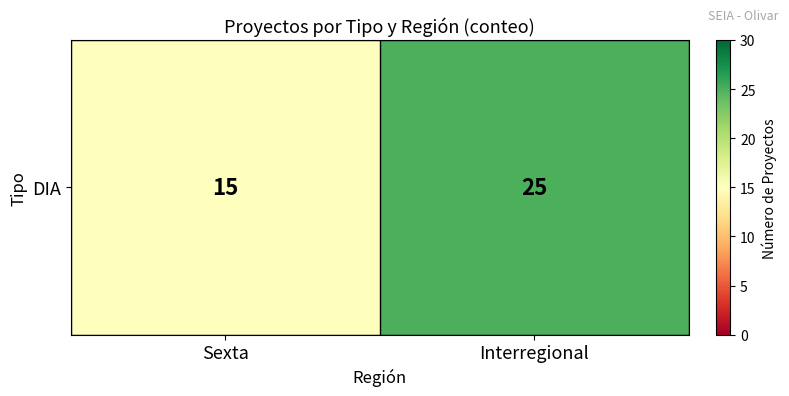

Reading left to right, transcribe all the data shown in this chart.

15	25